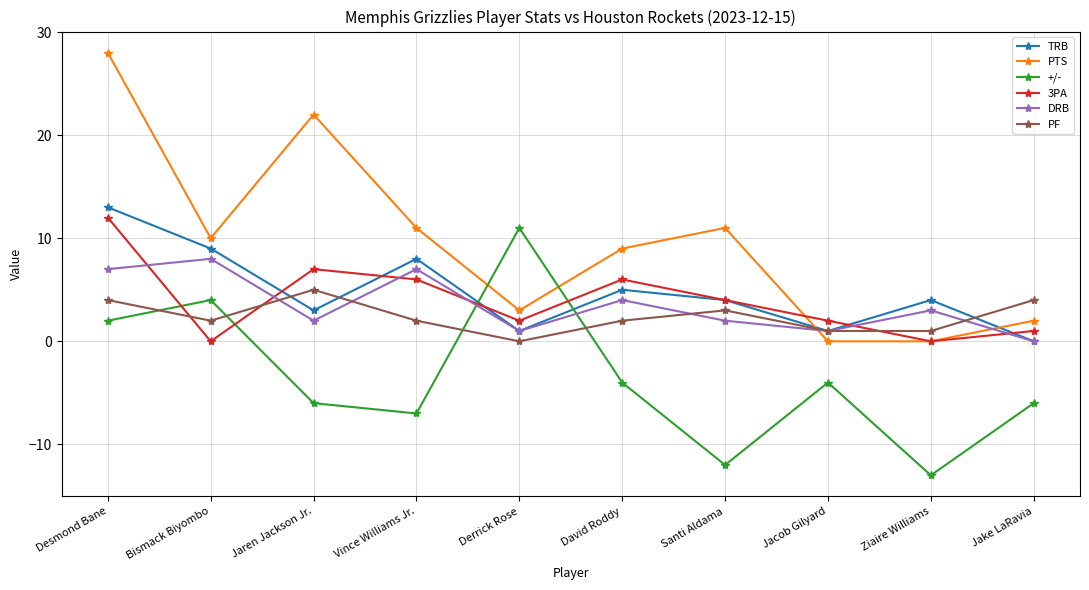

Reading right to left, list all the values displayed in this chart.

TRB: Jake LaRavia=0	Ziaire Williams=4	Jacob Gilyard=1	Santi Aldama=4	David Roddy=5	Derrick Rose=1	Vince Williams Jr.=8	Jaren Jackson Jr.=3	Bismack Biyombo=9	Desmond Bane=13
PTS: Jake LaRavia=2	Ziaire Williams=0	Jacob Gilyard=0	Santi Aldama=11	David Roddy=9	Derrick Rose=3	Vince Williams Jr.=11	Jaren Jackson Jr.=22	Bismack Biyombo=10	Desmond Bane=28
+/-: Jake LaRavia=-6	Ziaire Williams=-13	Jacob Gilyard=-4	Santi Aldama=-12	David Roddy=-4	Derrick Rose=11	Vince Williams Jr.=-7	Jaren Jackson Jr.=-6	Bismack Biyombo=4	Desmond Bane=2
3PA: Jake LaRavia=1	Ziaire Williams=0	Jacob Gilyard=2	Santi Aldama=4	David Roddy=6	Derrick Rose=2	Vince Williams Jr.=6	Jaren Jackson Jr.=7	Bismack Biyombo=0	Desmond Bane=12
DRB: Jake LaRavia=0	Ziaire Williams=3	Jacob Gilyard=1	Santi Aldama=2	David Roddy=4	Derrick Rose=1	Vince Williams Jr.=7	Jaren Jackson Jr.=2	Bismack Biyombo=8	Desmond Bane=7
PF: Jake LaRavia=4	Ziaire Williams=1	Jacob Gilyard=1	Santi Aldama=3	David Roddy=2	Derrick Rose=0	Vince Williams Jr.=2	Jaren Jackson Jr.=5	Bismack Biyombo=2	Desmond Bane=4